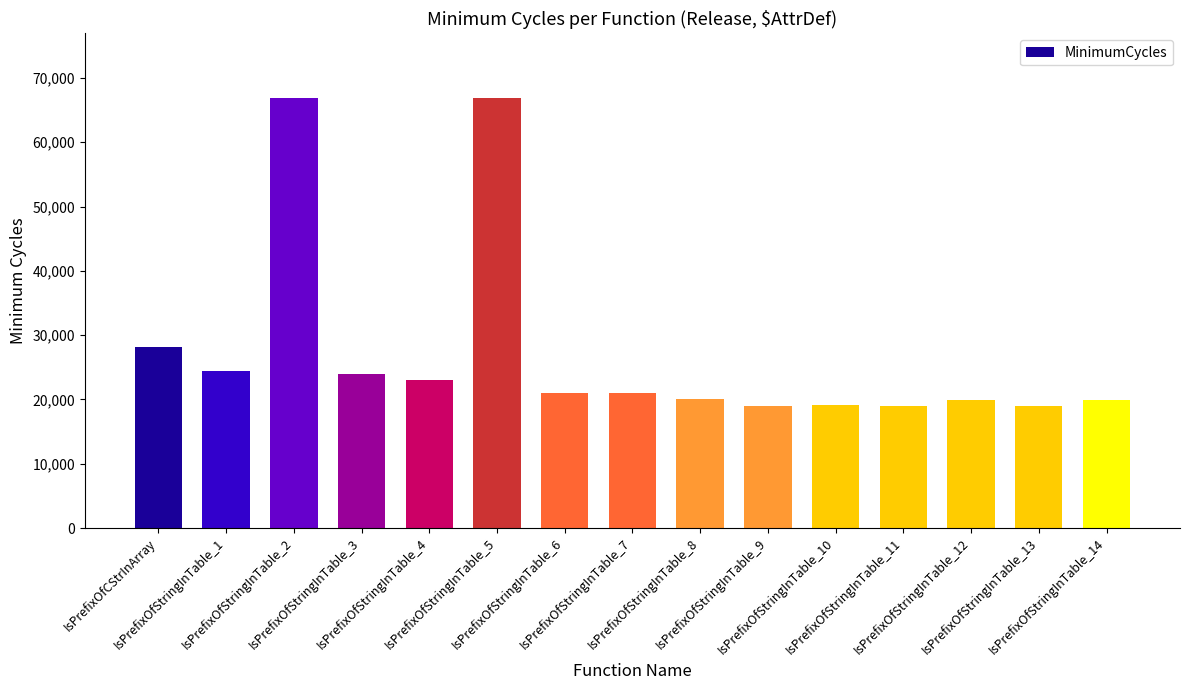

At which label is the value closest to 42945?

IsPrefixOfCStrInArray